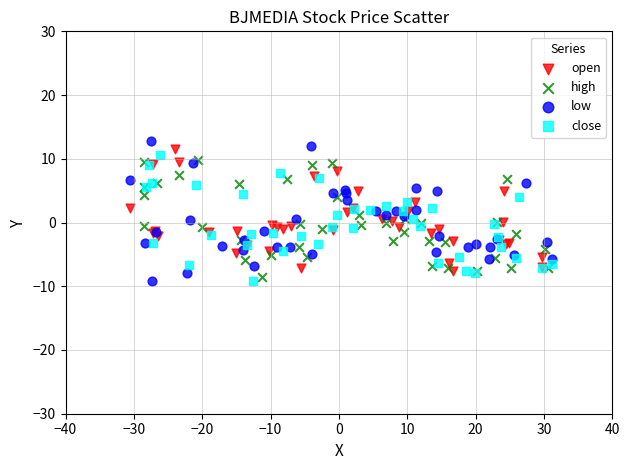

What are all the series names shown in the legend?

open, high, low, close